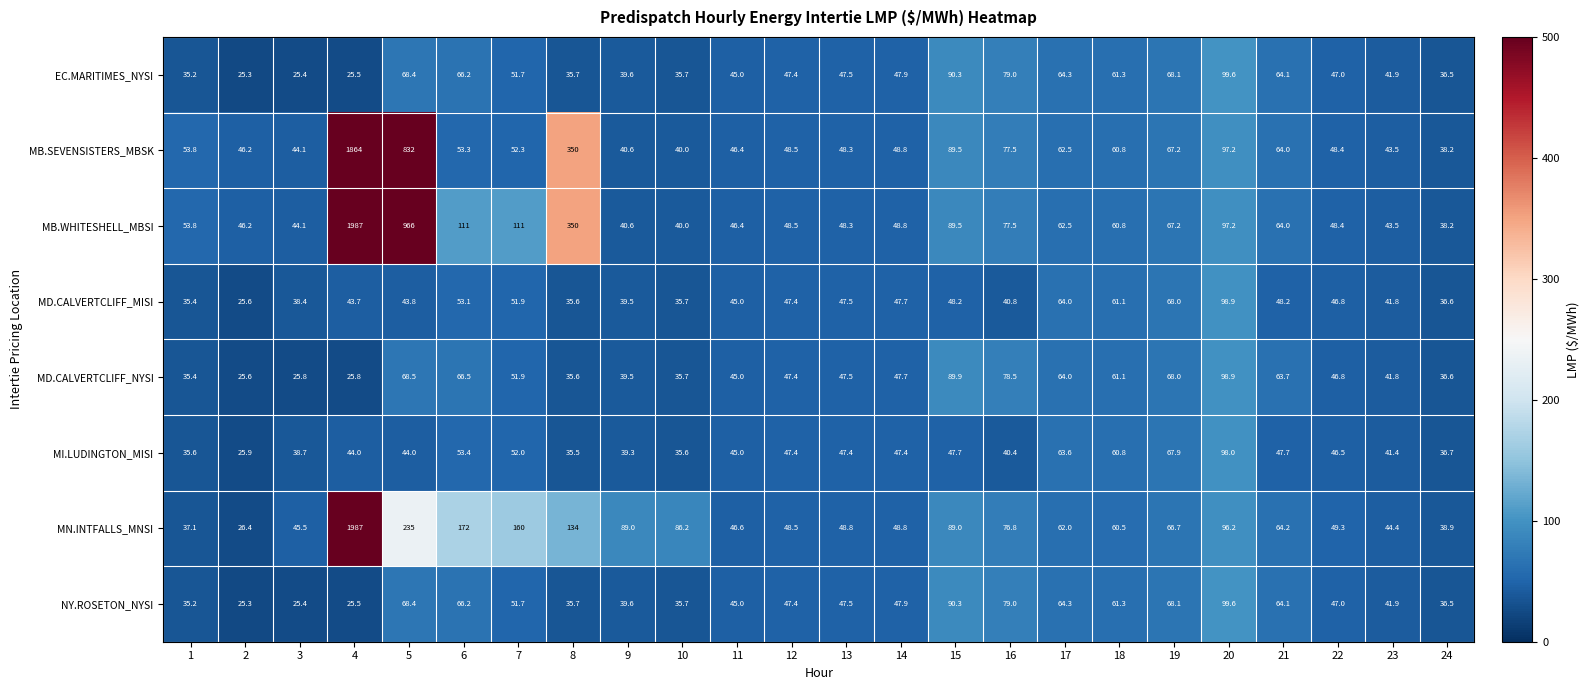

What is the sum of all MI.LUDINGTON_MISI values?

1141.9